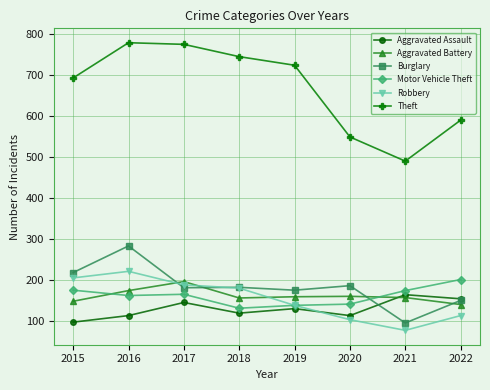

True or false: Aggravated Battery has more than 0 interior local peaks.

True